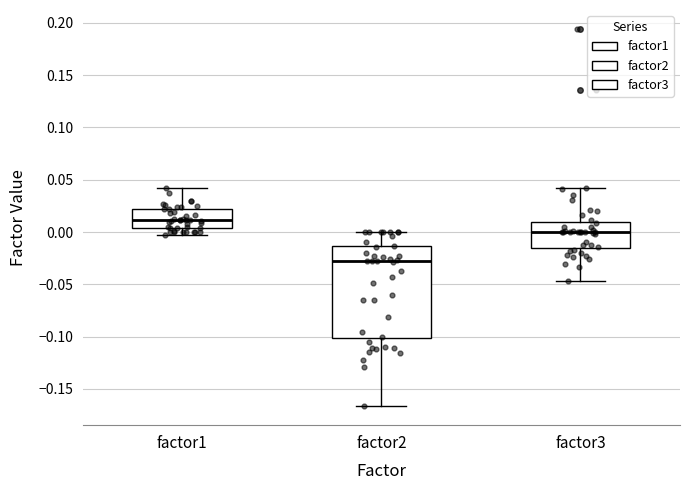

Comparing the boxes themselves (not the whiskers), which one is the tallest?

factor2